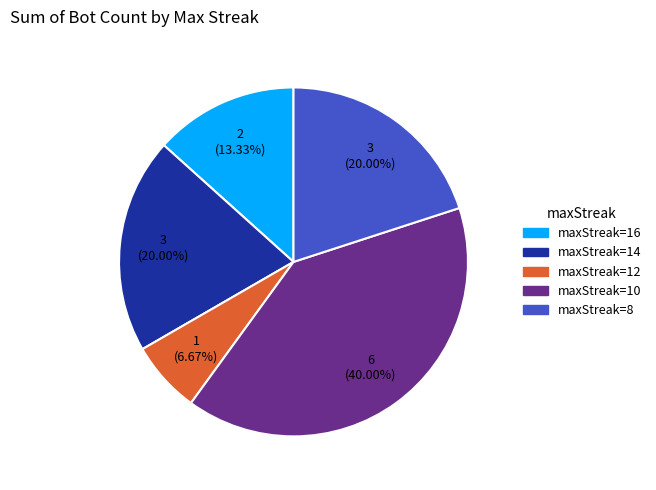

Is there any slice that represents more than half of the pie?

No